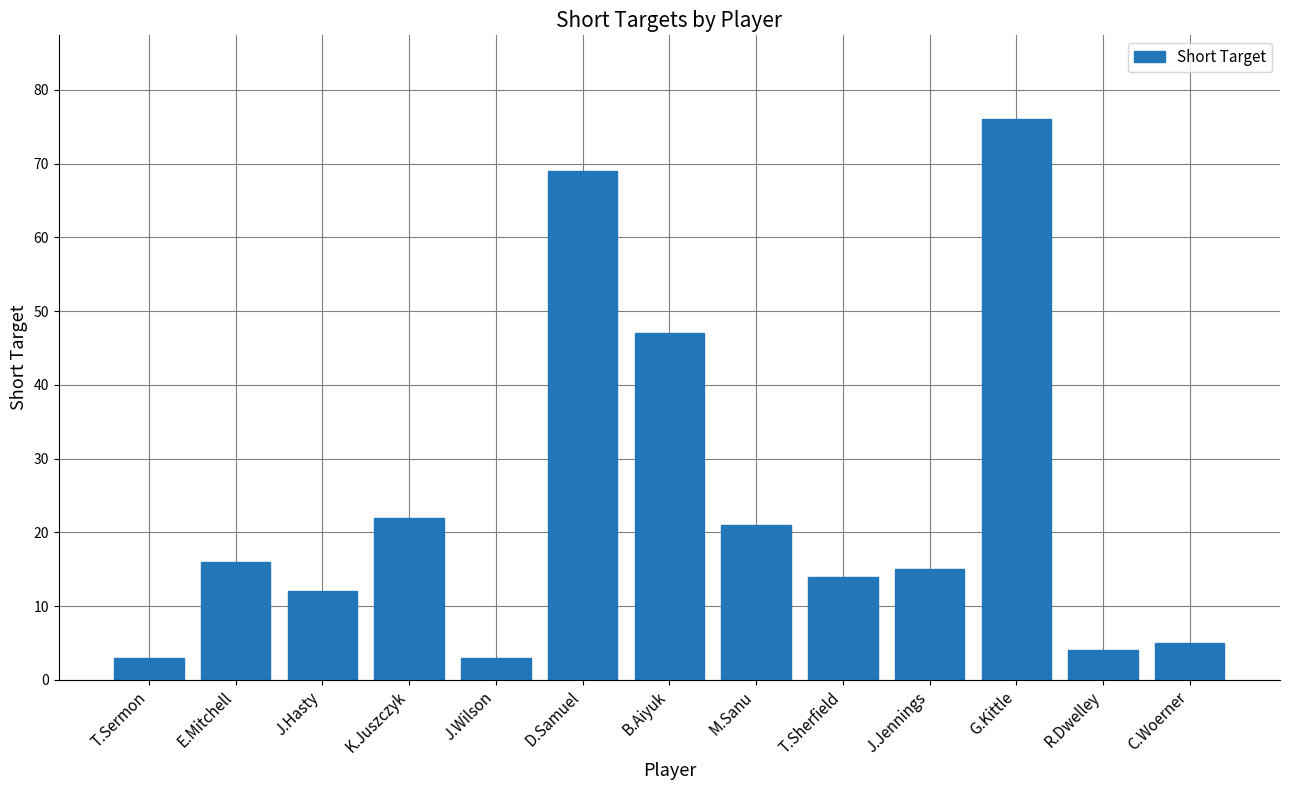

Reading left to right, extract all data points from this chart.

T.Sermon=3	E.Mitchell=16	J.Hasty=12	K.Juszczyk=22	J.Wilson=3	D.Samuel=69	B.Aiyuk=47	M.Sanu=21	T.Sherfield=14	J.Jennings=15	G.Kittle=76	R.Dwelley=4	C.Woerner=5